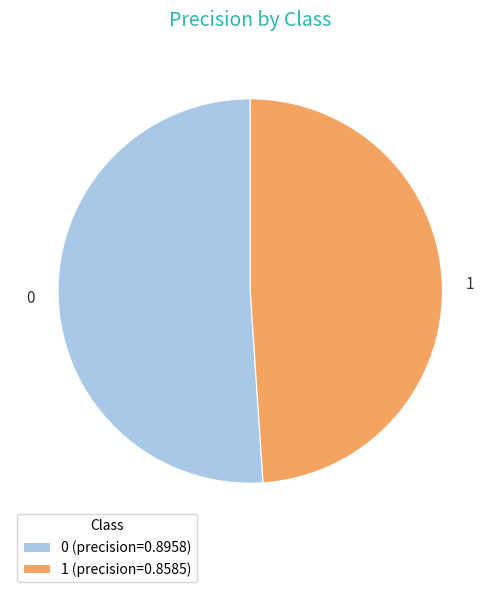

What is the smallest slice in the pie chart?

1